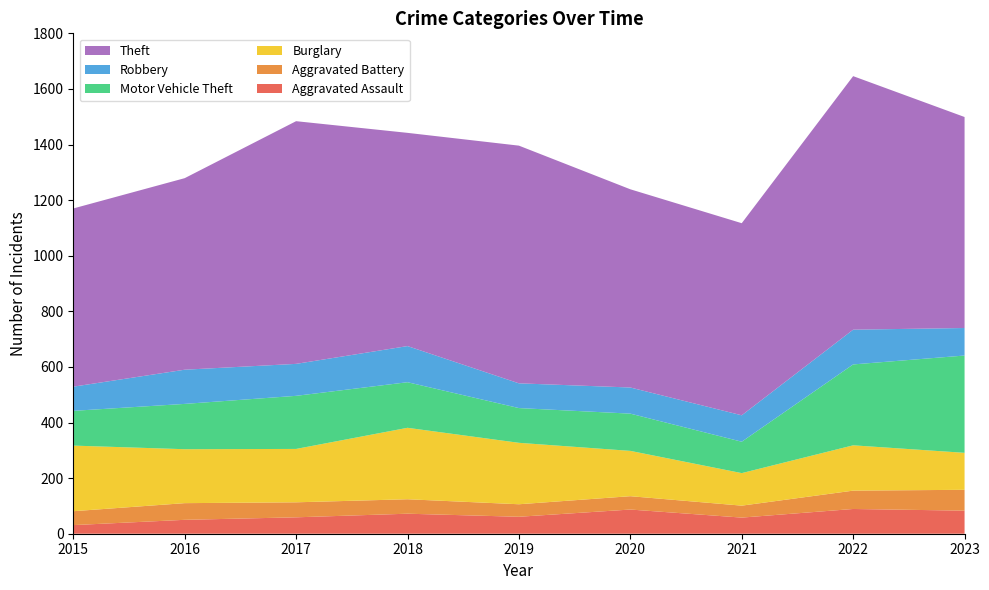

Reading left to right, extract all data points from this chart.

Aggravated Assault: 31	50	59	72	61	87	58	89	83
Aggravated Battery: 50	60	54	52	45	48	43	66	75
Burglary: 236	194	192	257	221	163	117	163	133
Motor Vehicle Theft: 125	163	191	164	125	134	113	291	350
Robbery: 87	123	115	130	89	94	95	125	99
Theft: 641	689	873	767	855	713	691	912	759